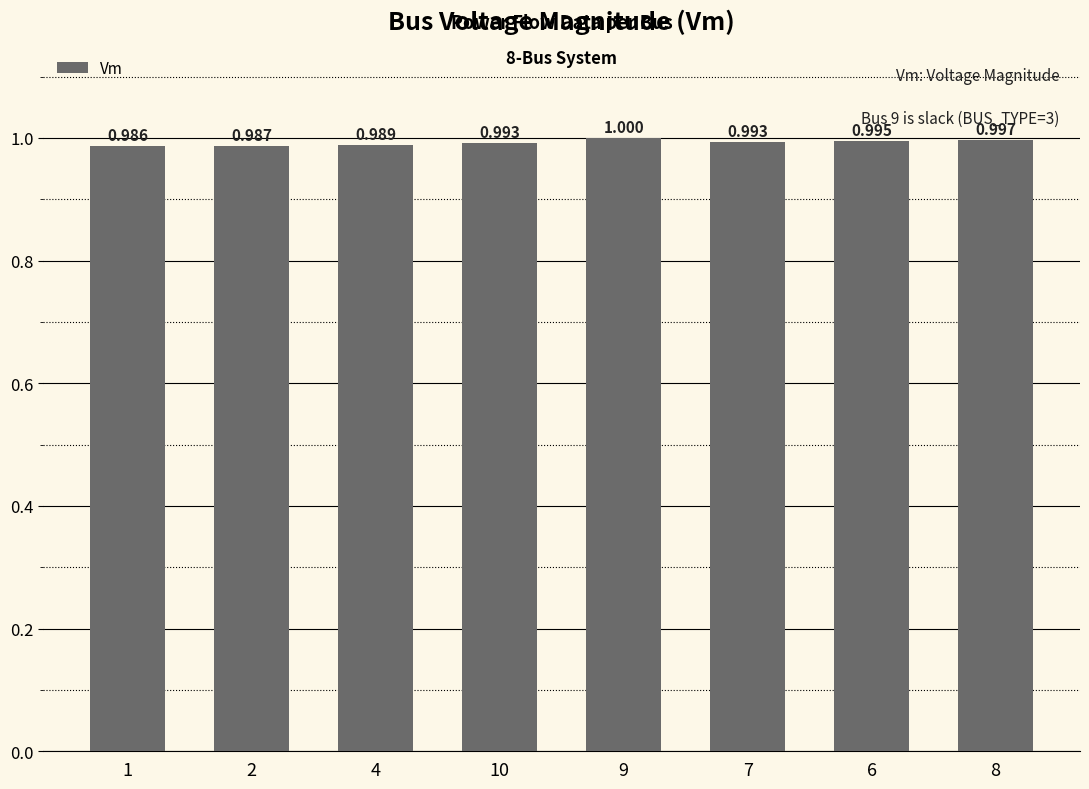

What position from the right is 7?

3